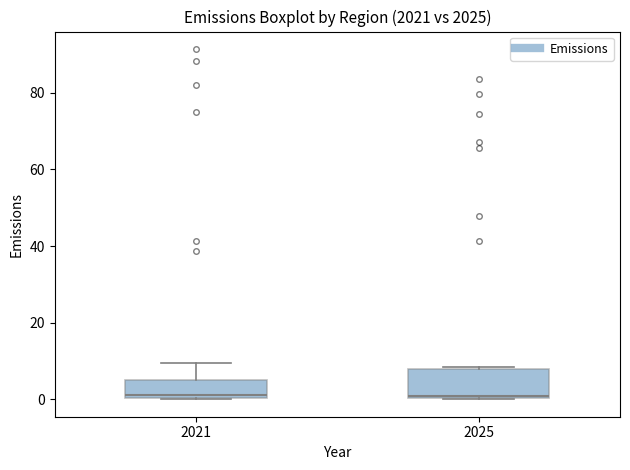

Comparing the boxes themselves (not the whiskers), which one is the tallest?

2025